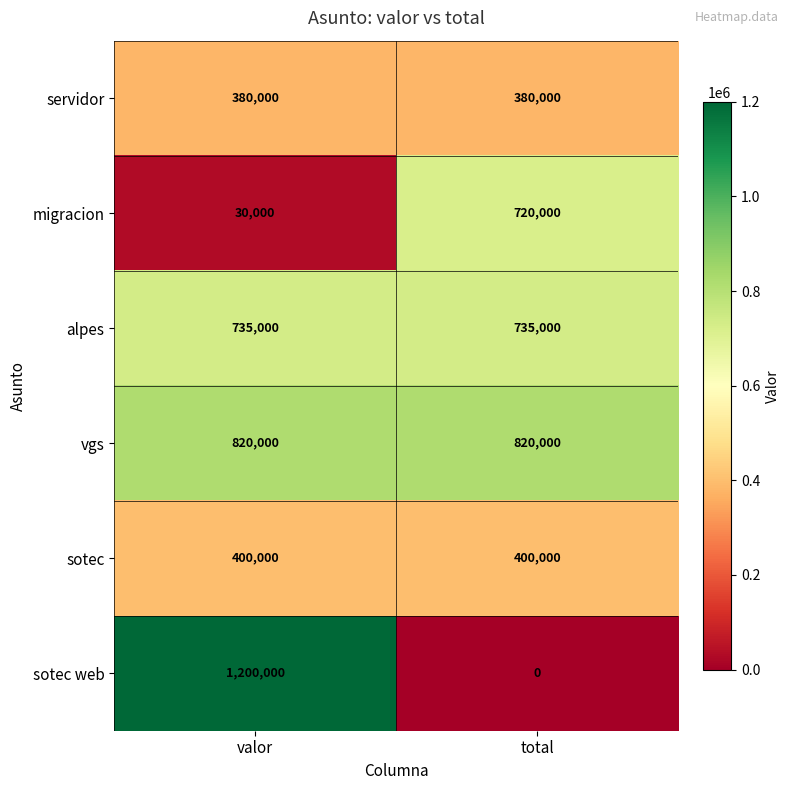

Is it true that migracion equals 30000 at valor?

True